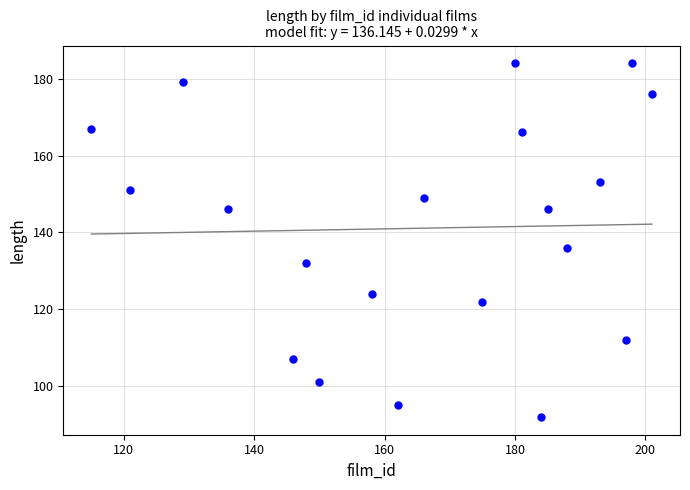

What Y value in the scatter plot is closest to 138?

136